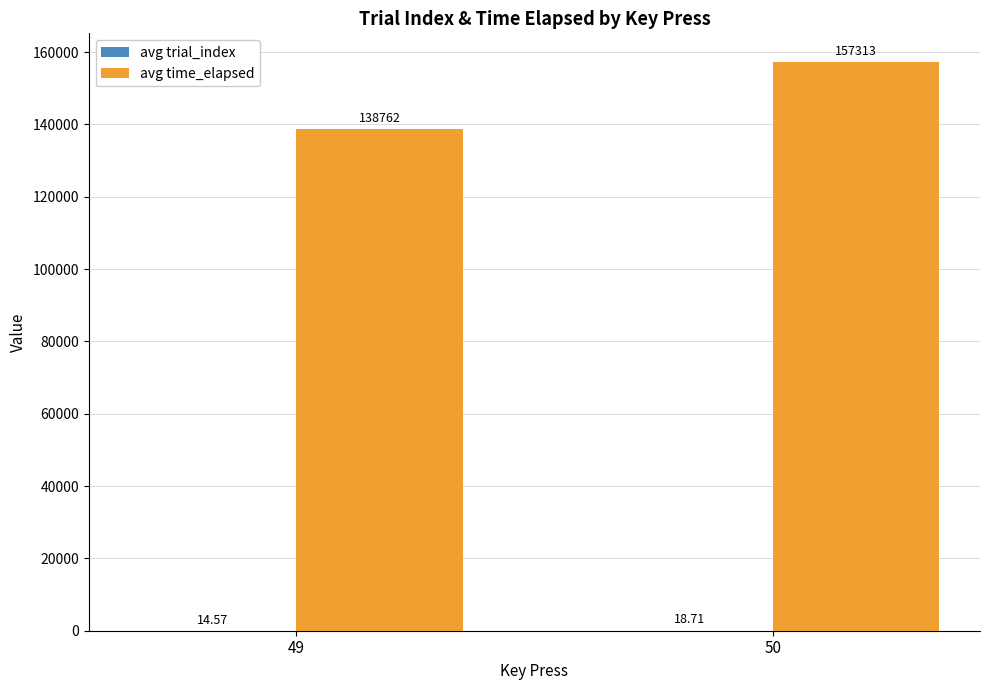

At which category is the sum across all series the highest?

50